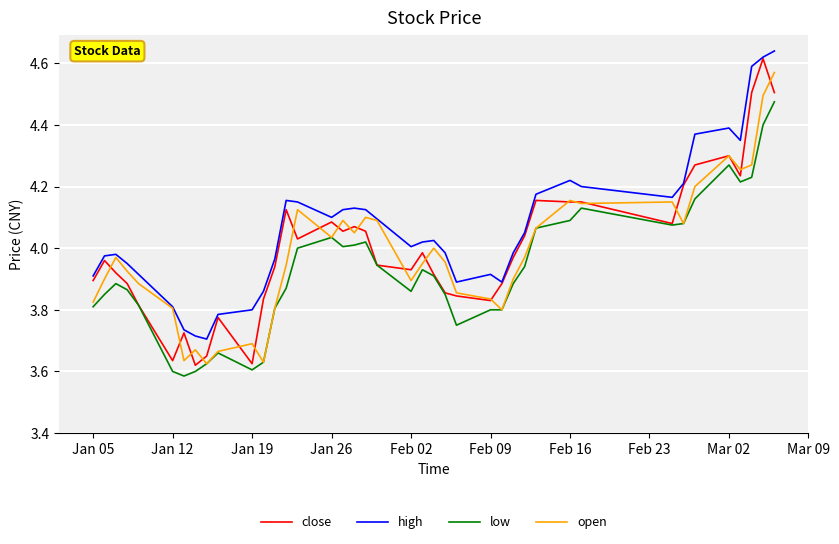

True or false: low and high intersect in this chart.

False